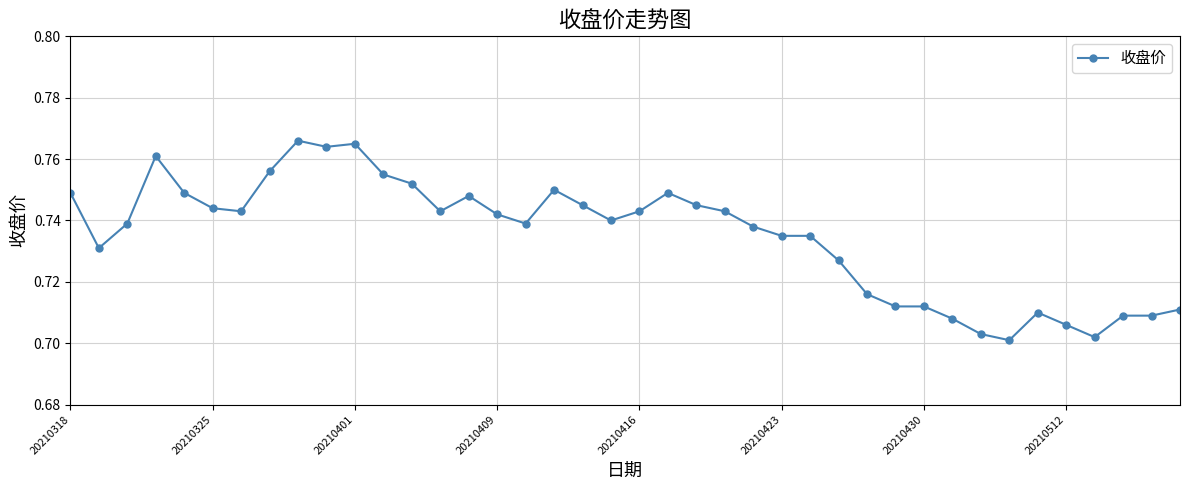

What is the sum of all values?

29.4